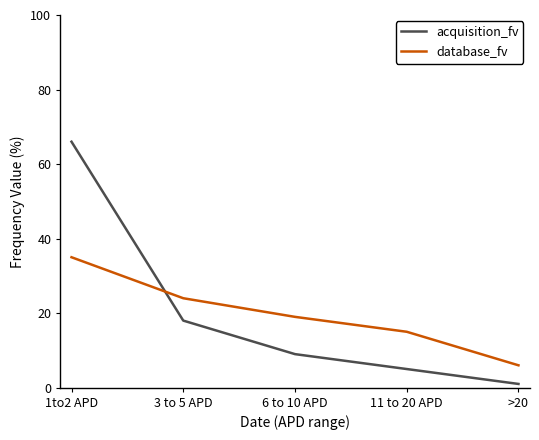

Which series has the widest spread of values?

acquisition_fv